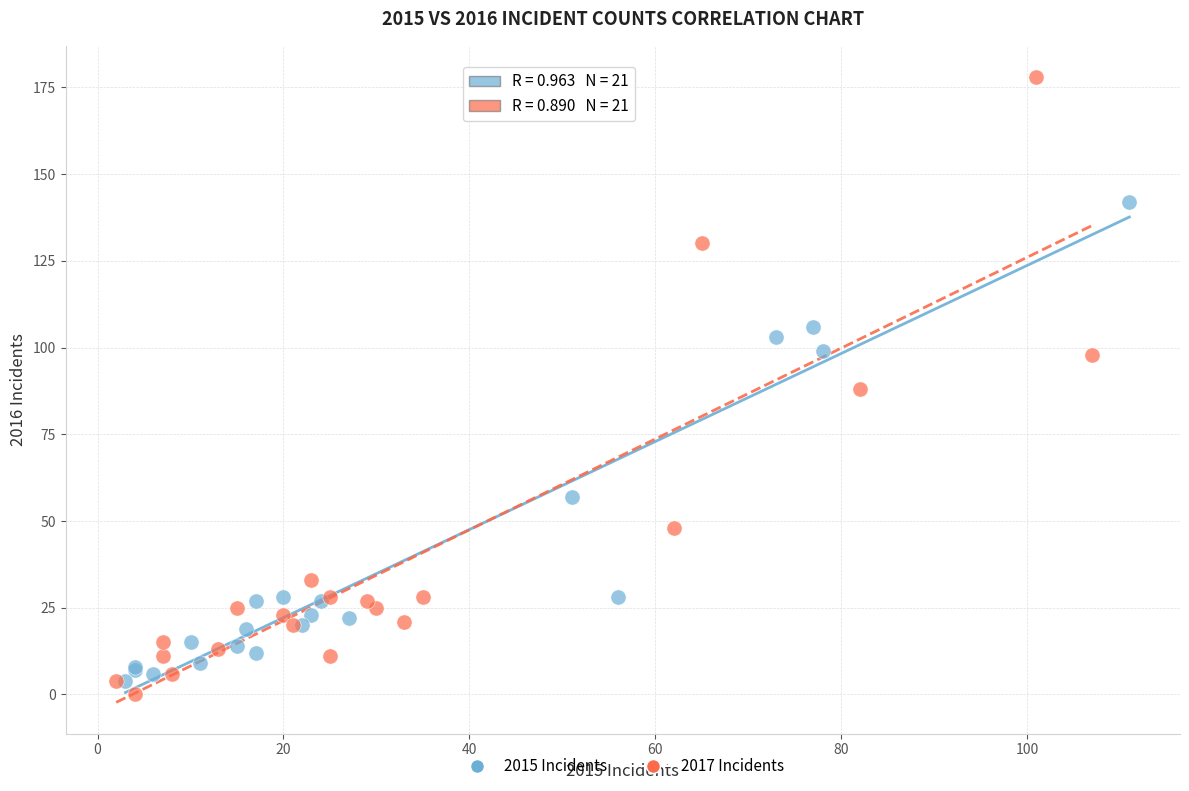

Which series contains the highest Y value?

2017 Incidents